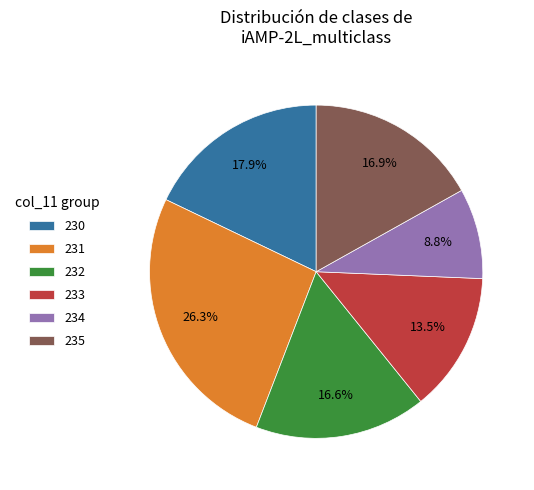

How many slices are in this pie chart?

6